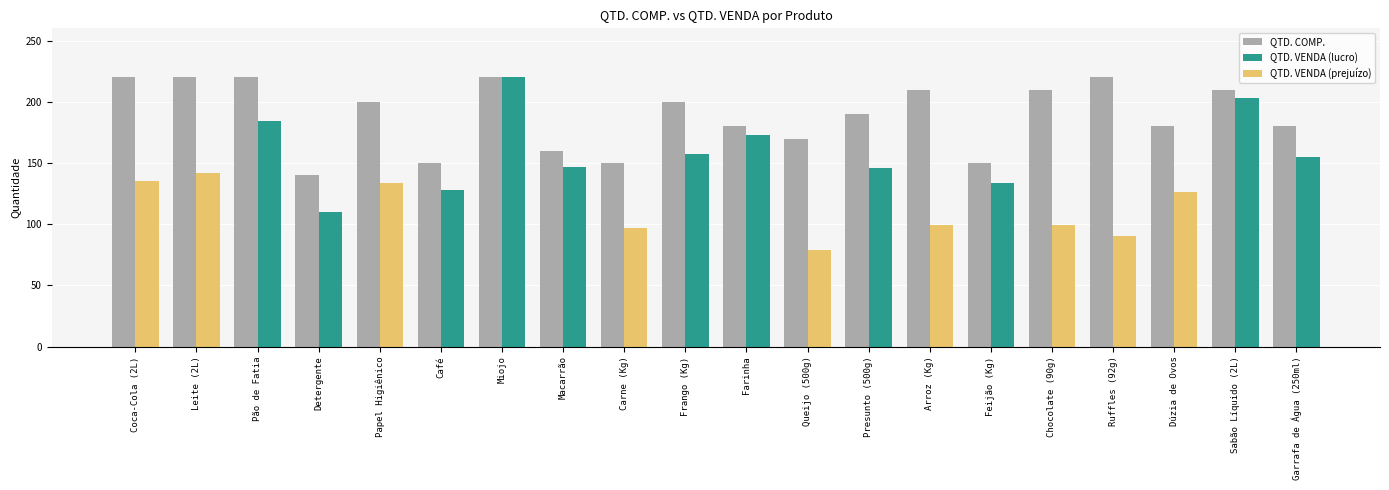

At which category is the sum across all series the highest?

Miojo